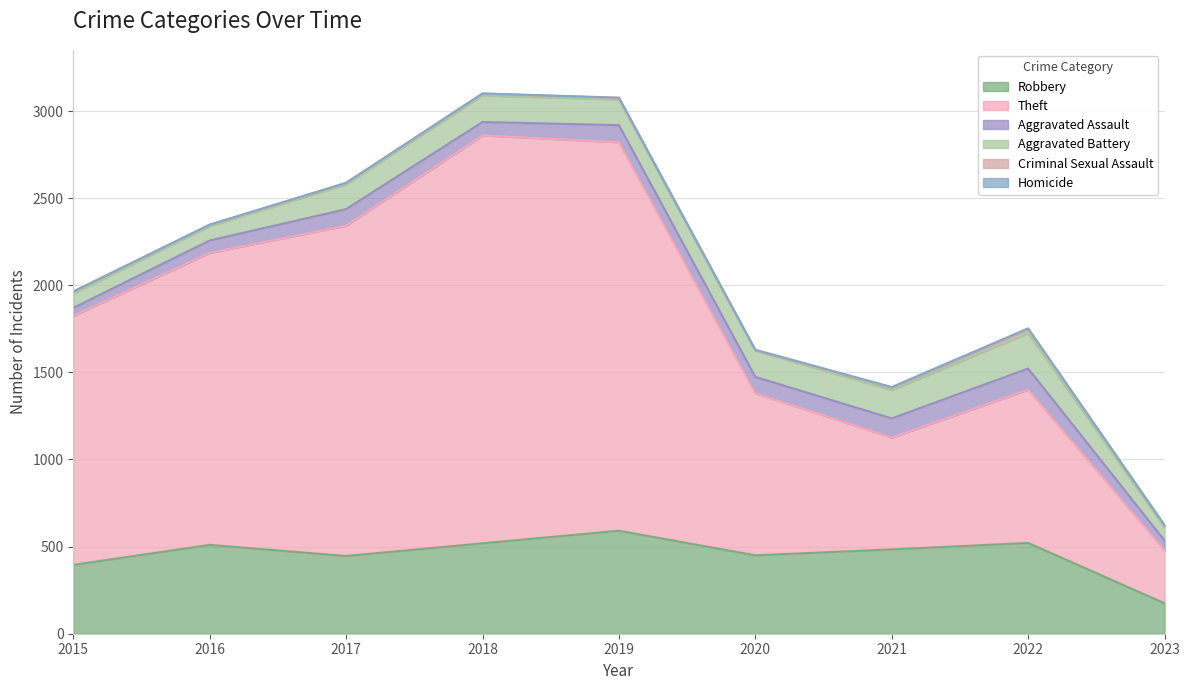

How many distinct data groups are displayed?

6